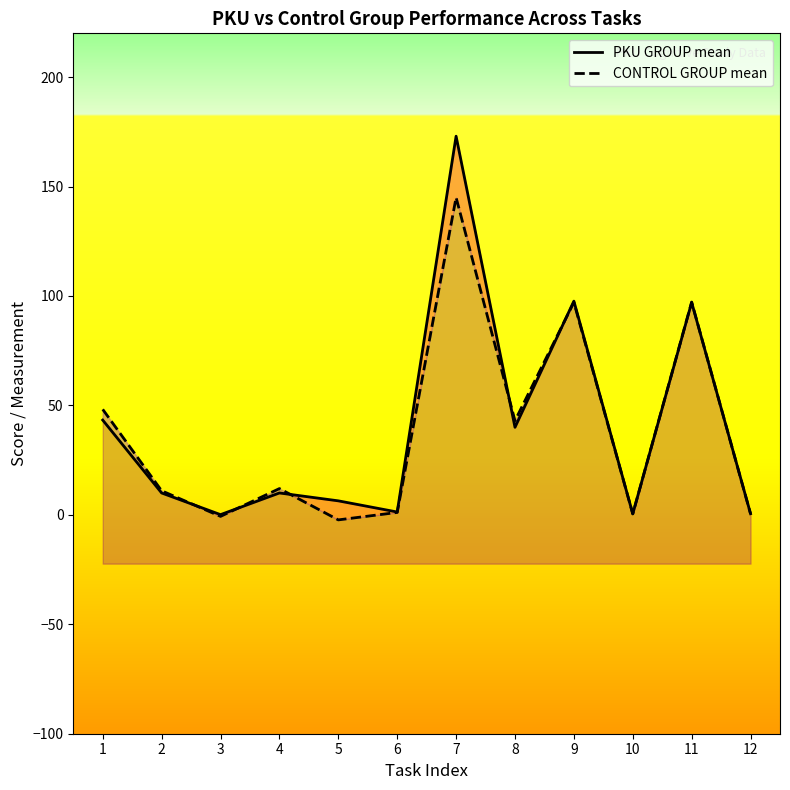

Which series changed the most between 2 and 11?

PKU GROUP mean